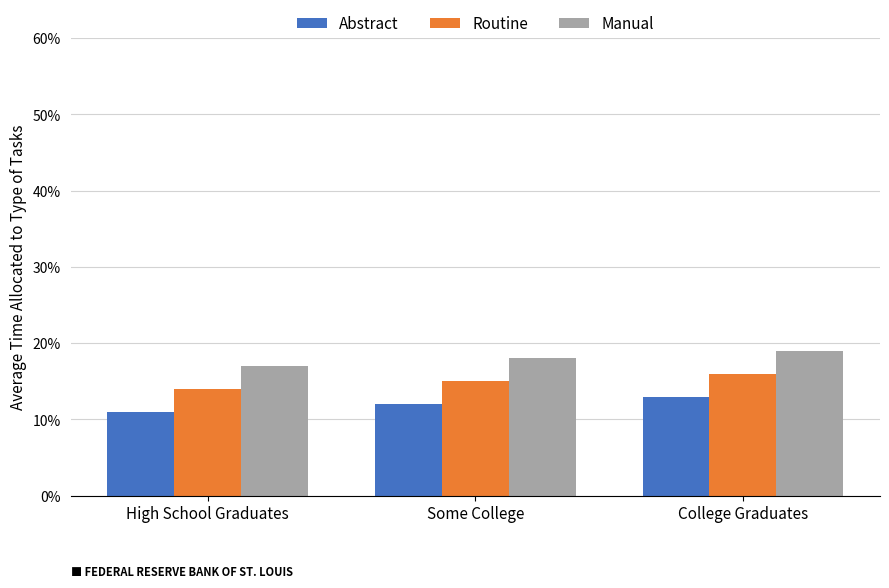

At which category is the sum across all series the highest?

College Graduates